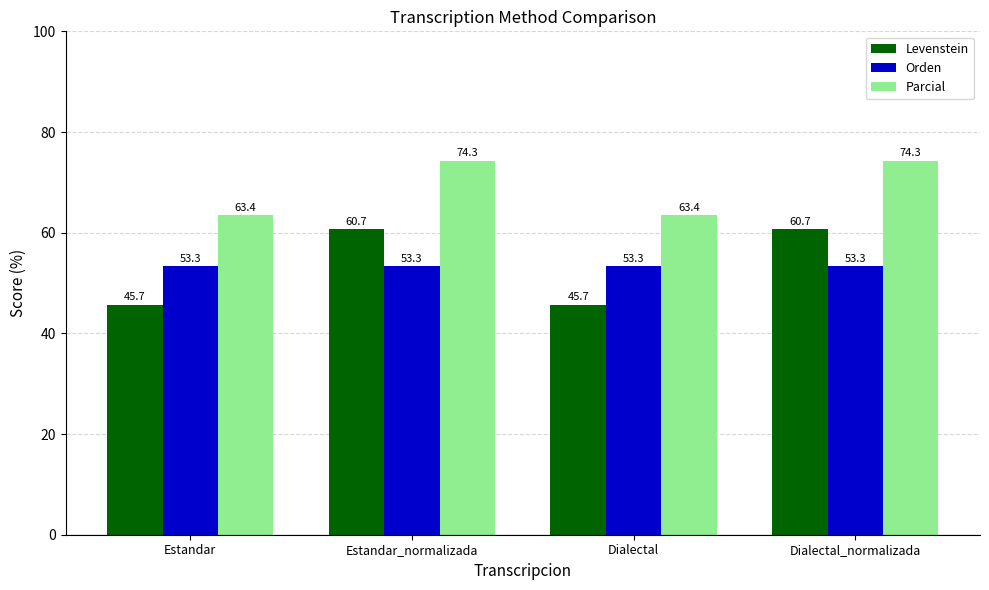

What are all the series names shown in the legend?

Levenstein, Orden, Parcial